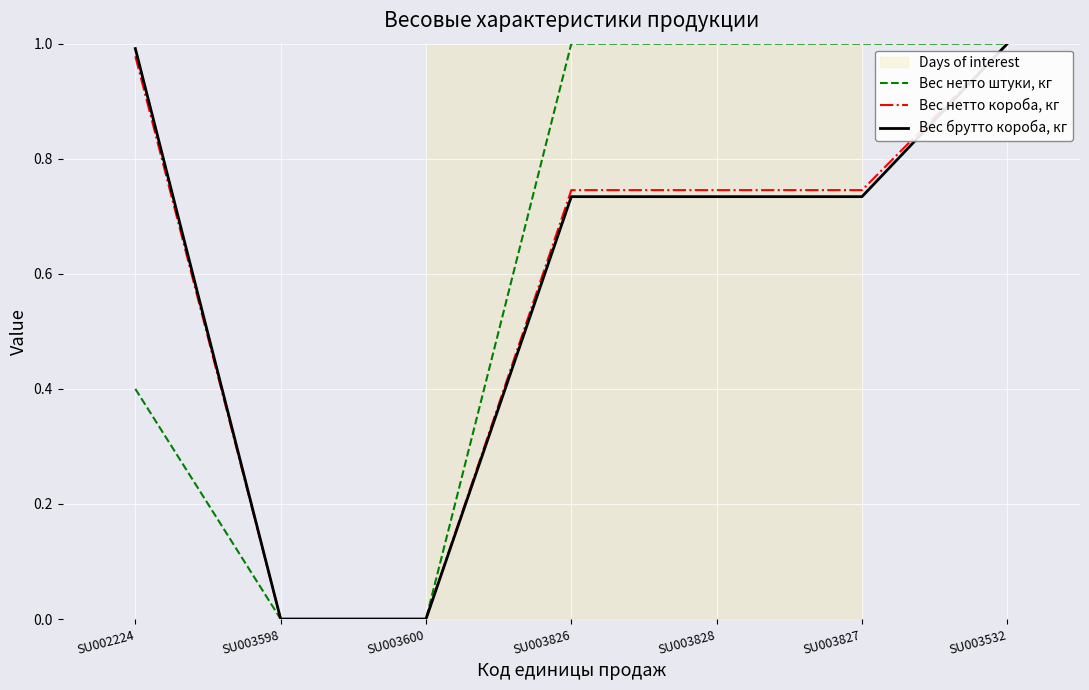

Does the chart display data point markers on the line(s)?

No